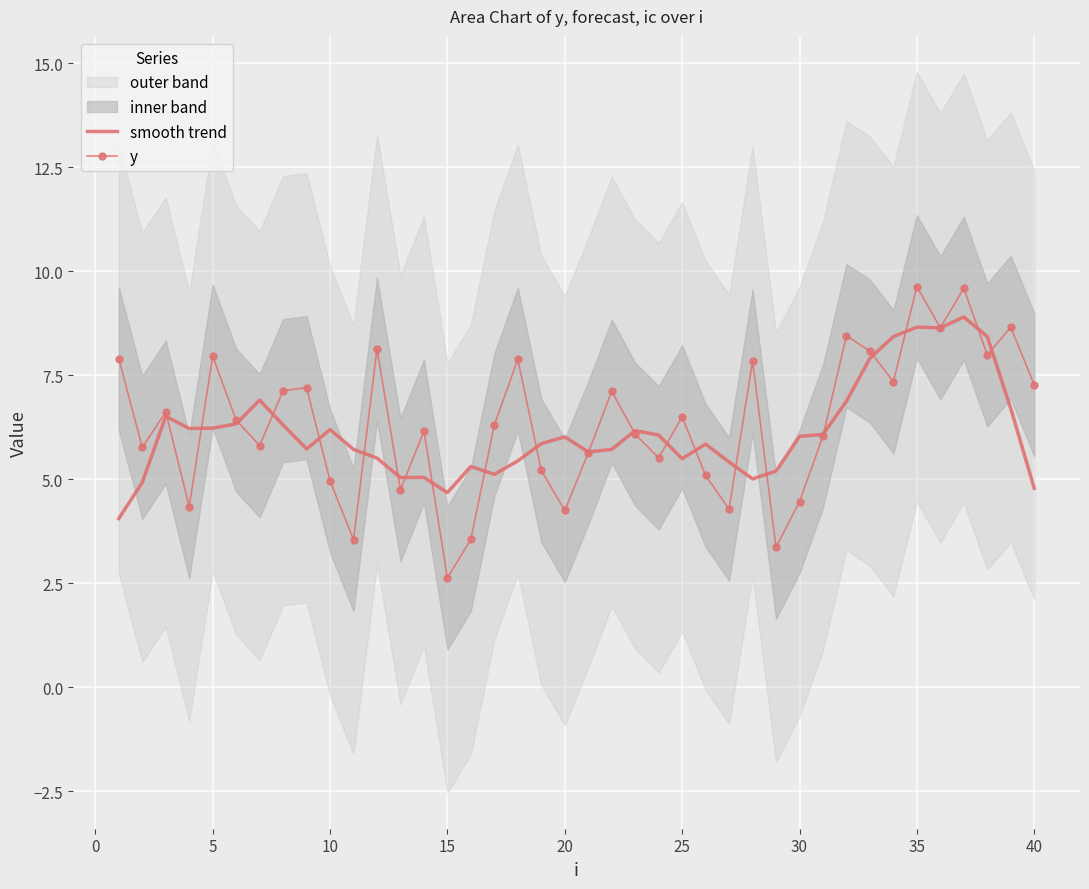

True or false: y has a value of 9.6 at 35.

True